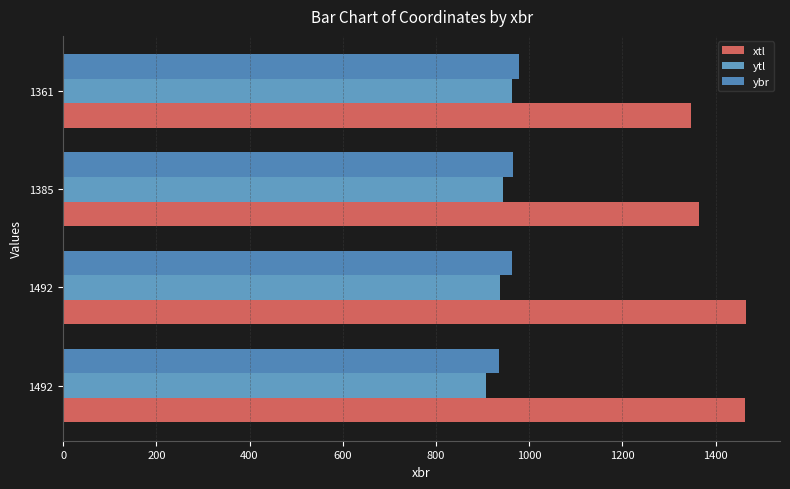

How many data points does each series have?

4